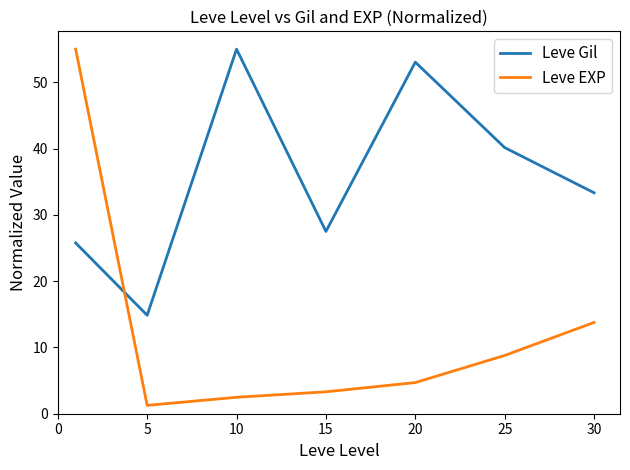

How many interior local valleys does the Leve EXP series have?

1